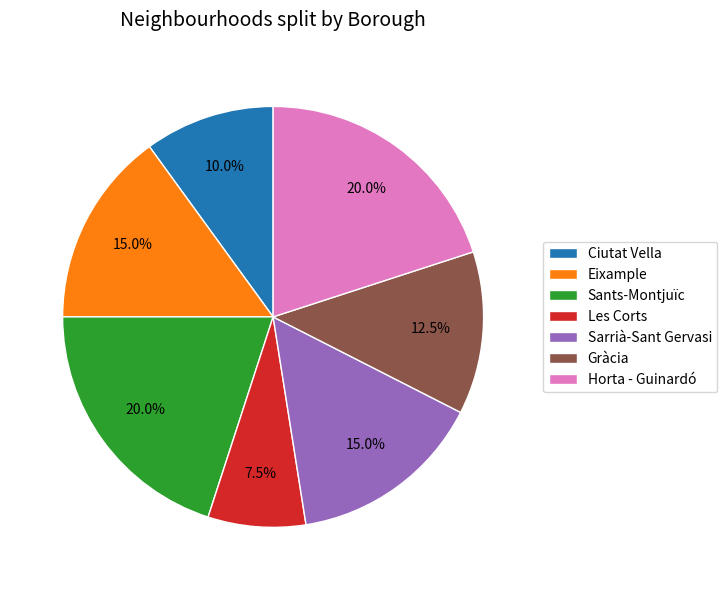

Combined, what portion of the pie is Horta - Guinardó and Sarrià-Sant Gervasi?

35.0%